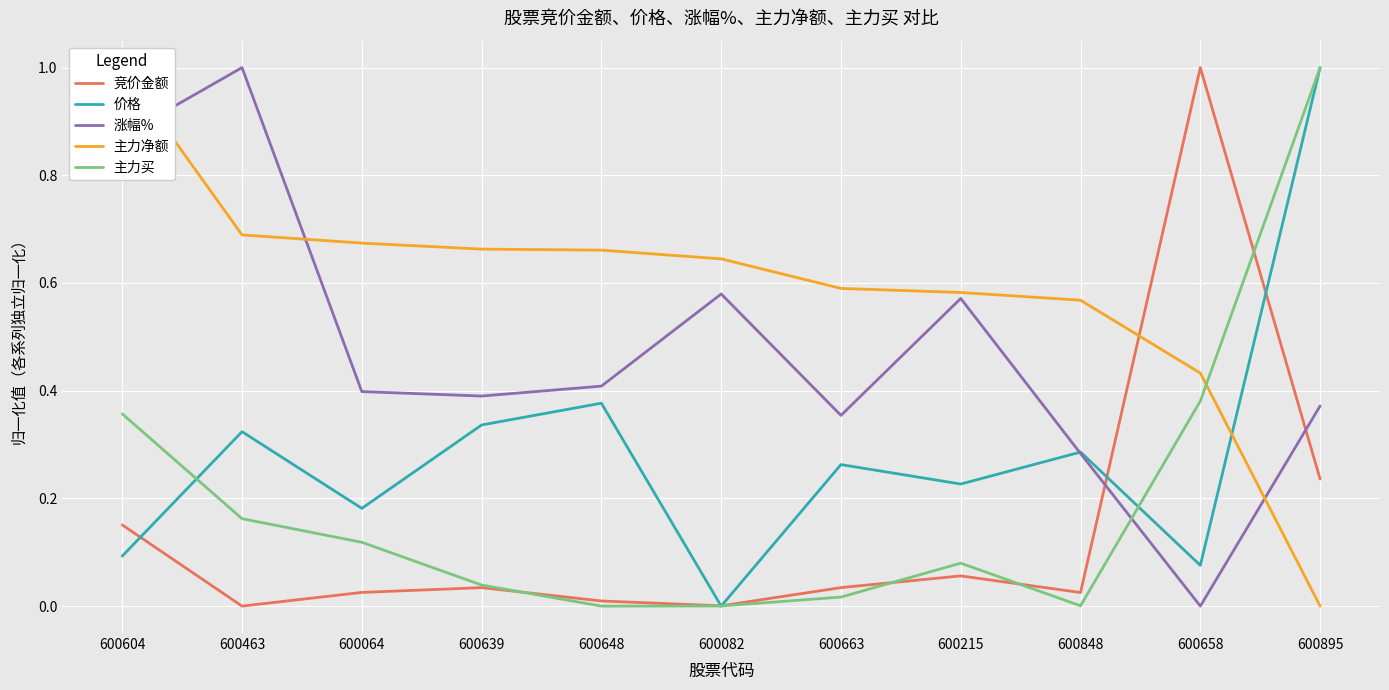

Is it true that 主力净额 equals 1.0 at 600215?

False